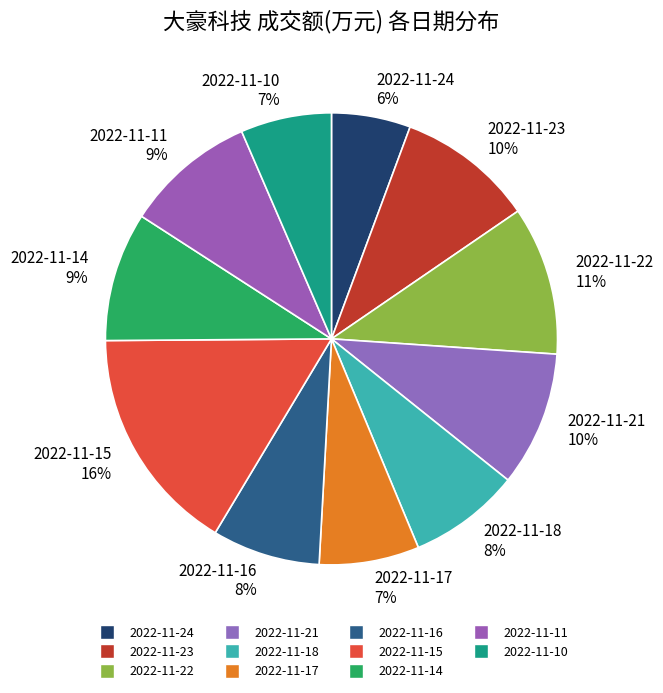

Does 2022-11-15 represent more than half of the total?

No